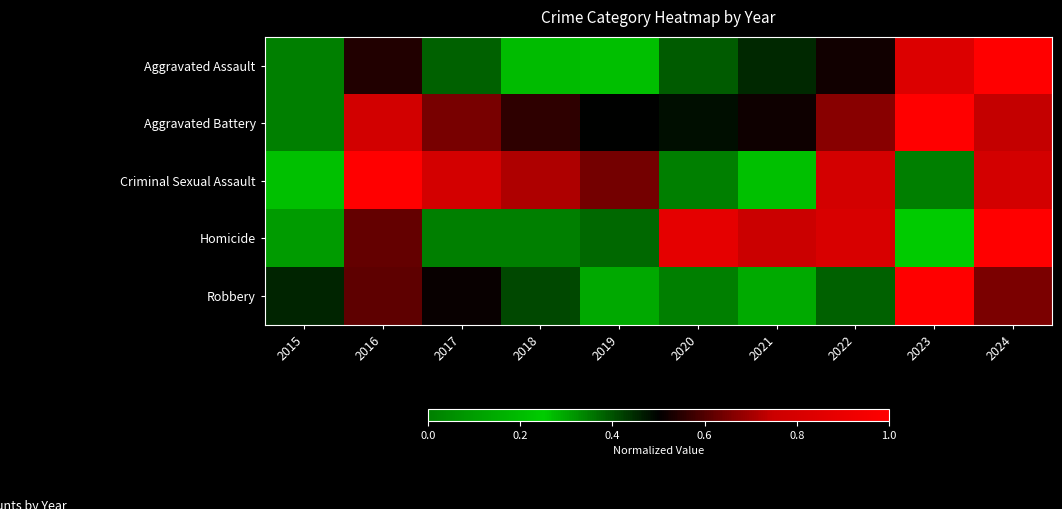

Rank the series by their maximum value, from highest to lowest.

Robbery, Aggravated Assault, Aggravated Battery, Homicide, Criminal Sexual Assault